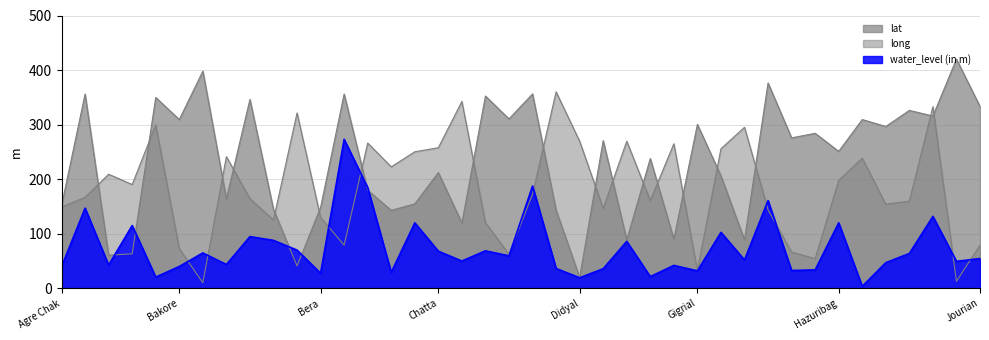

What are all the series names shown in the legend?

water_level (in m), lat, long